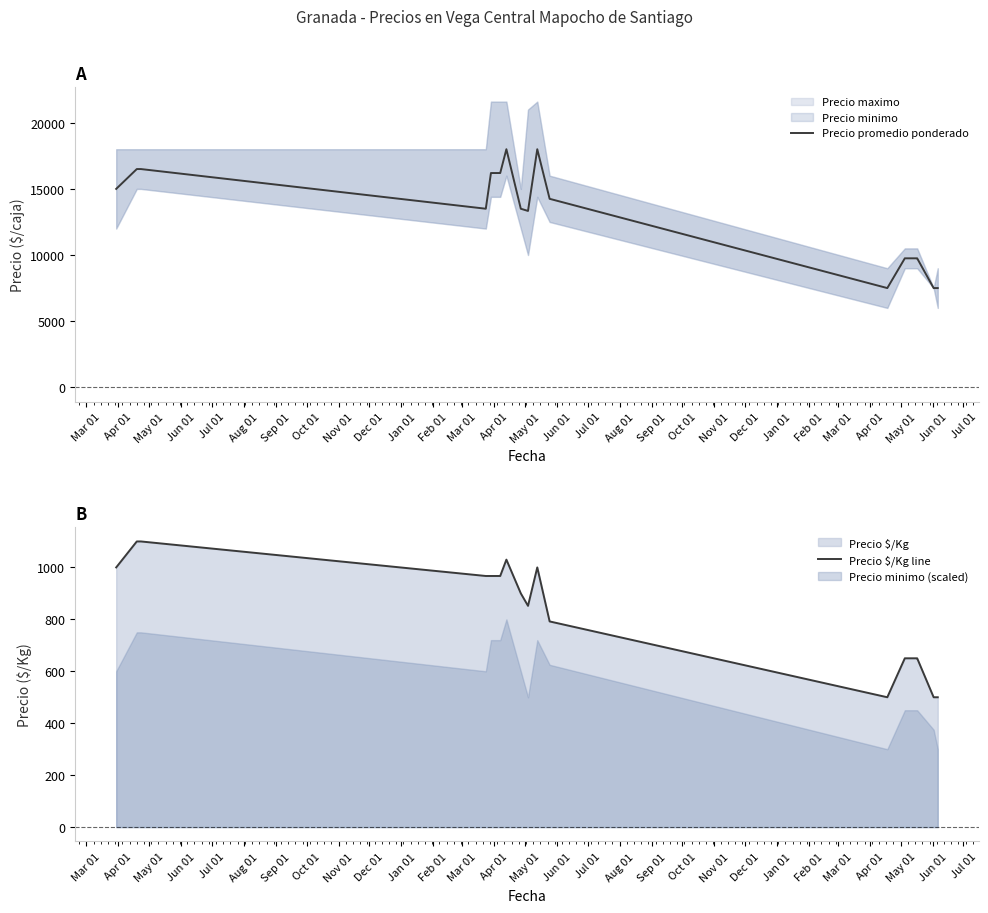

True or false: Precio $/Kg line and Precio promedio ponderado cross at least once.

False